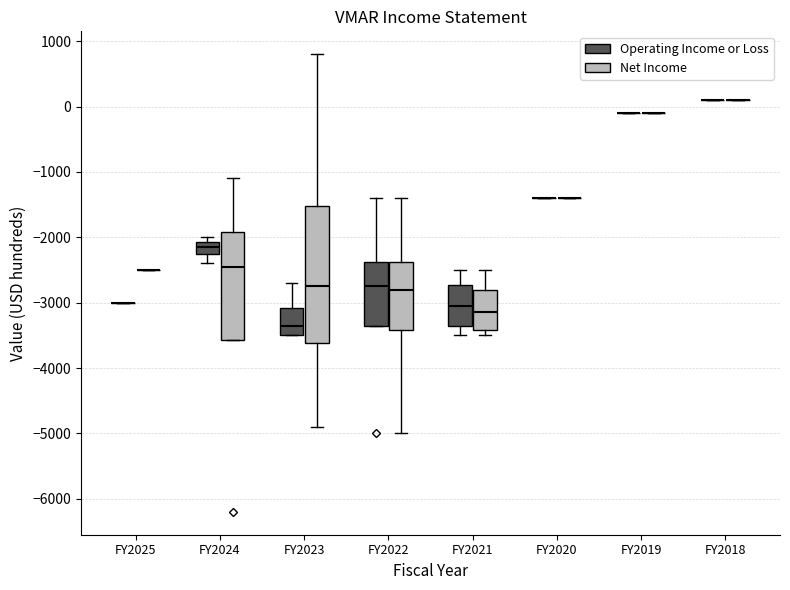

Where is the lower edge of the box for FY2022 (Operating Income or Loss) on the y-axis? The values are not printed on the chart, so give them approximately, as read against the axis.

-3300